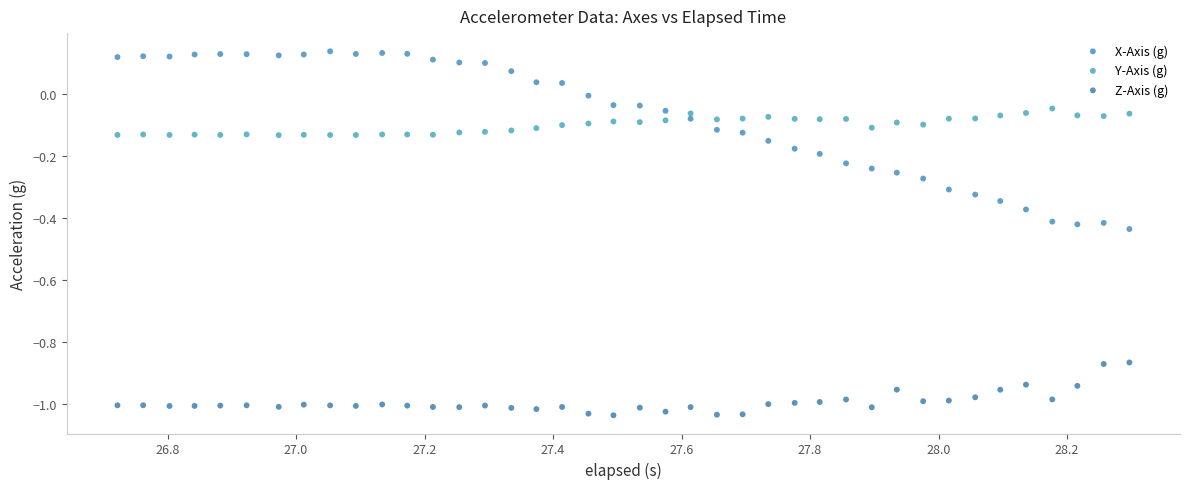

Across all data points, what is the range of Y values (max minus min)?

1.2